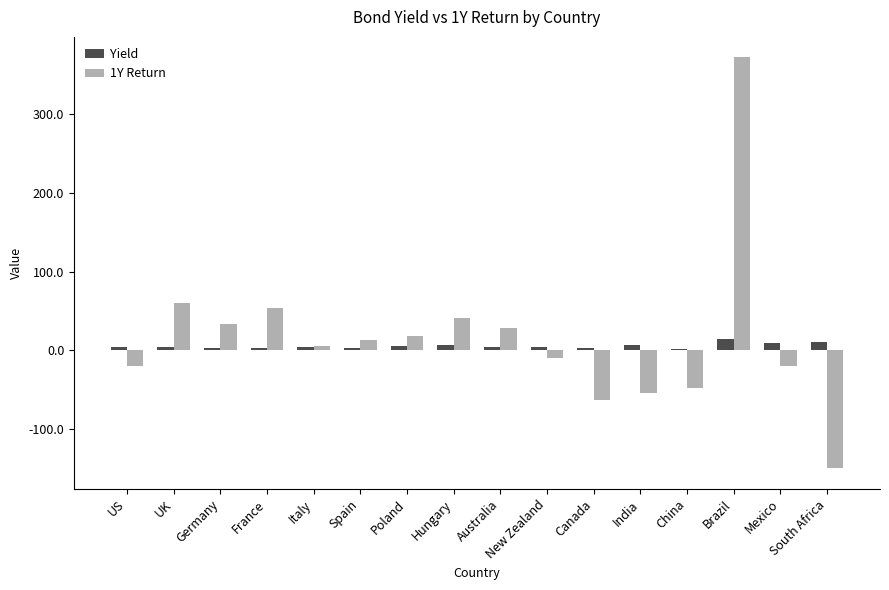

The 1Y Return series shows -70.1 at China. True or false?

False